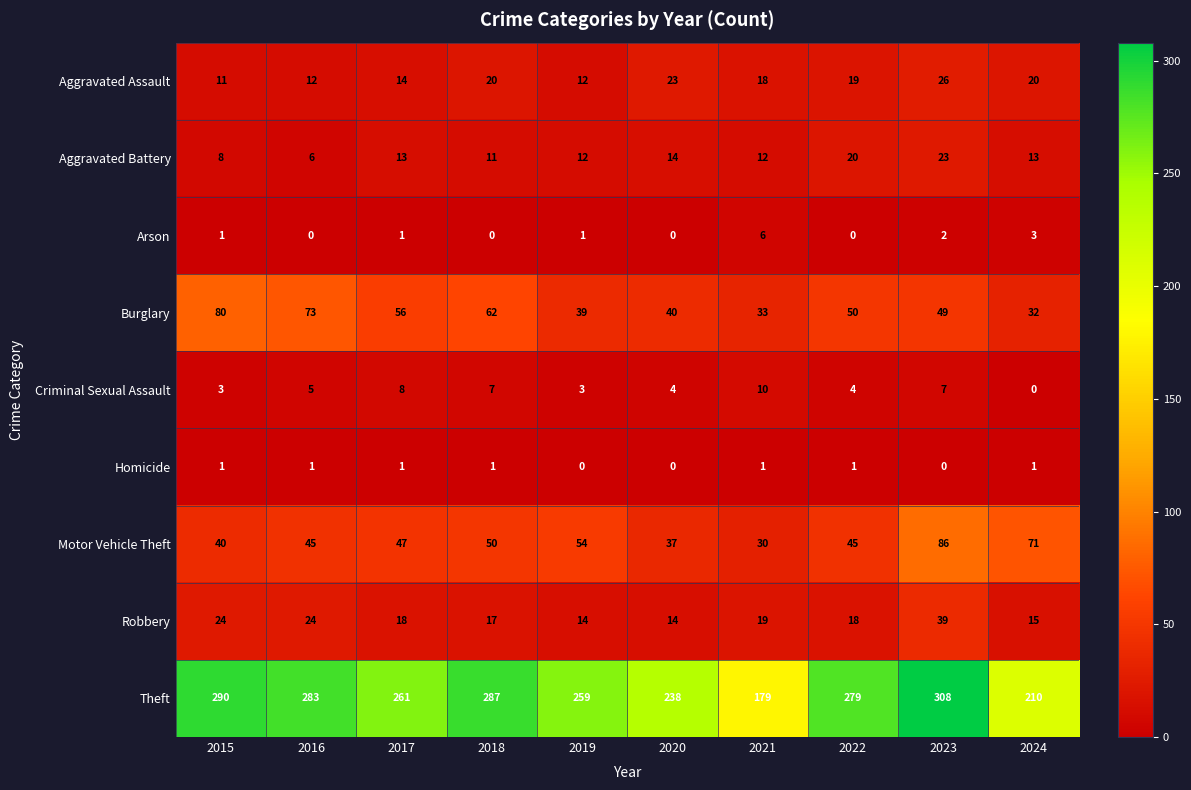

At which category does the chart reach its peak across all series?

2023